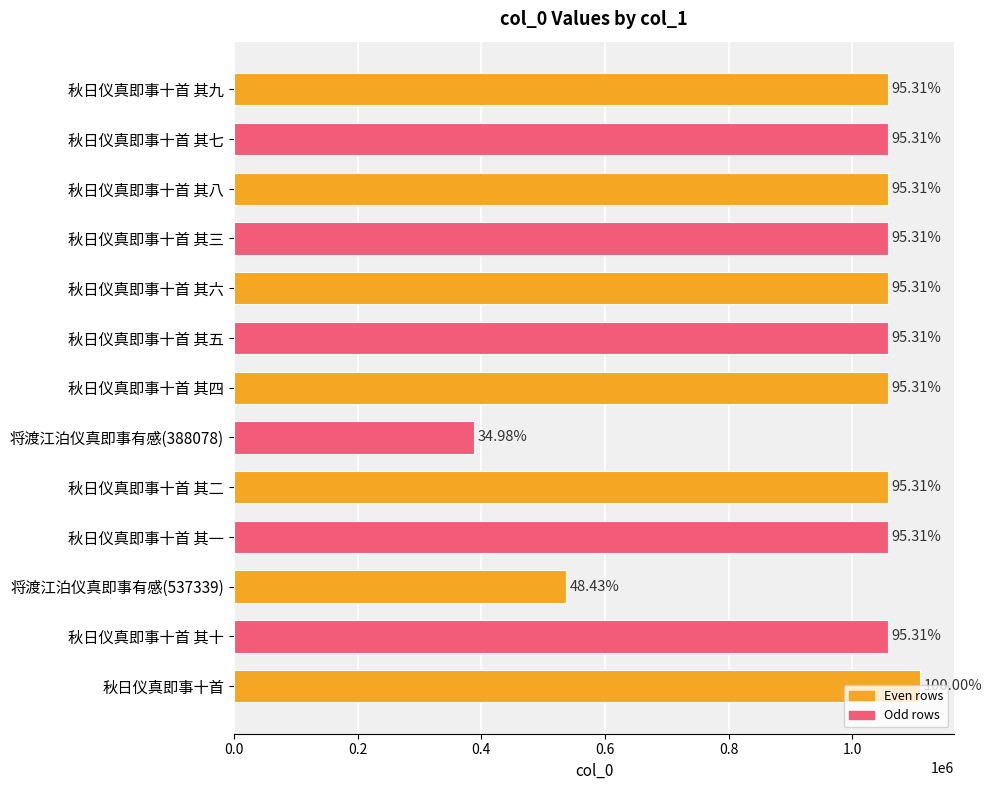

How many bars are there in total?

13